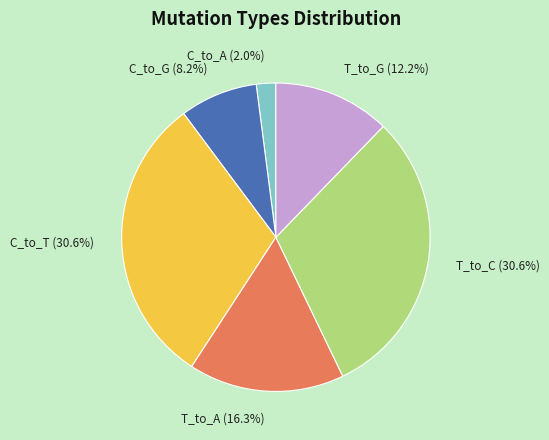

What percentage is NOT represented by C_to_T?

69.4%